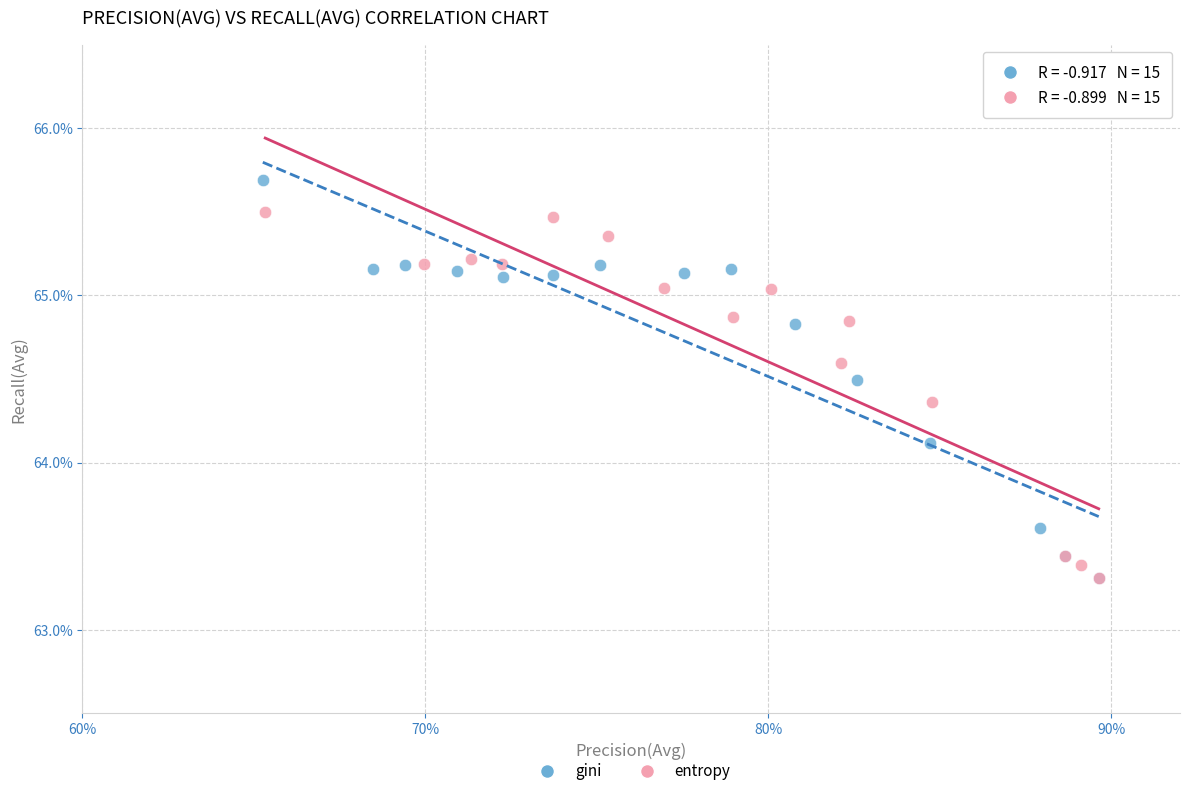

What are all the series names shown in the legend?

gini, entropy